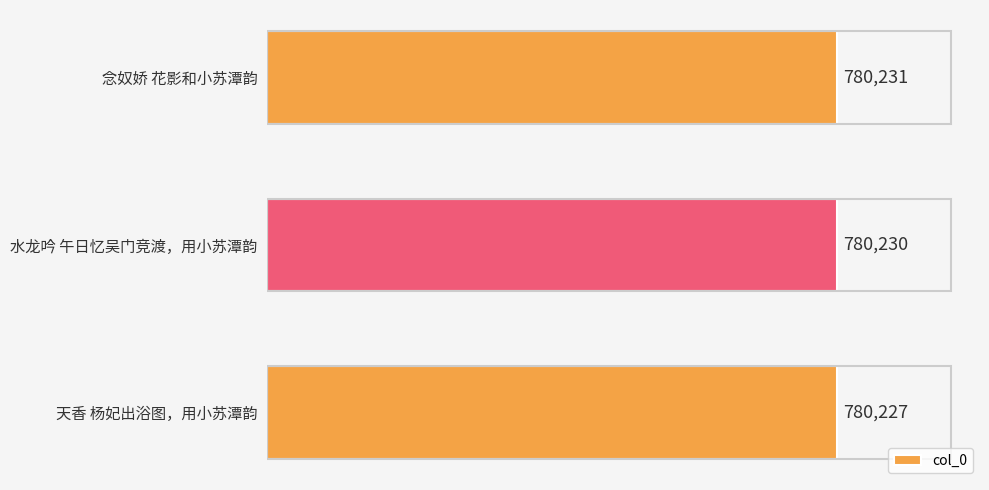

What is the difference between the values at 念奴娇 花影和小苏潭韵 and 天香 杨妃出浴图，用小苏潭韵?

4